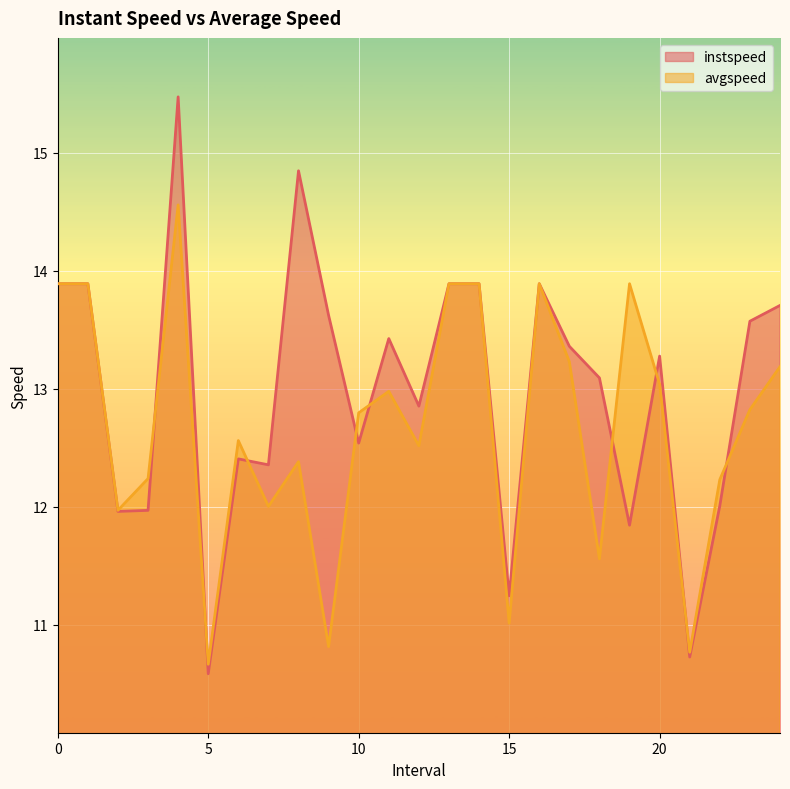

Reading left to right, list all the values displayed in this chart.

instspeed: 13.9	13.9	12.0	12.0	15.5	10.6	12.4	12.4	14.8	13.6	12.5	13.4	12.9	13.9	13.9	11.2	13.9	13.4	13.1	11.8	13.3	10.7	12.0	13.6	13.7
avgspeed: 13.9	13.9	12.0	12.2	14.6	10.7	12.6	12.0	12.4	10.8	12.8	13.0	12.5	13.9	13.9	11.0	13.9	13.2	11.6	13.9	13.0	10.8	12.2	12.8	13.2